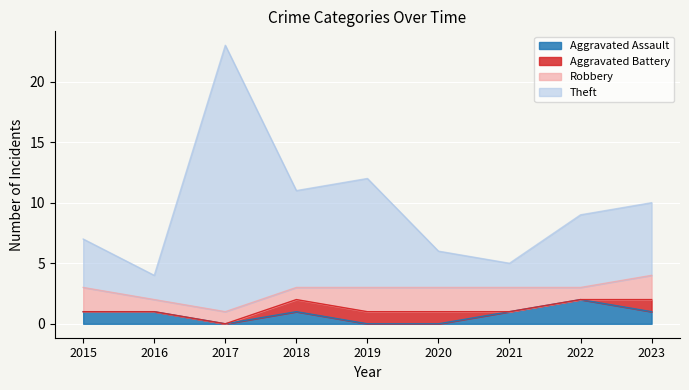

True or false: Aggravated Assault and Theft intersect in this chart.

False